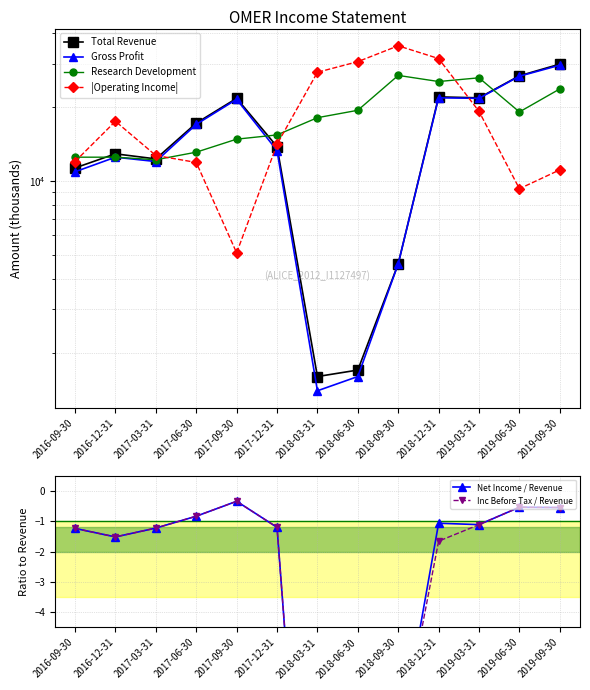

What is the value of the Research Development point at the 8th from the left?

19400.0